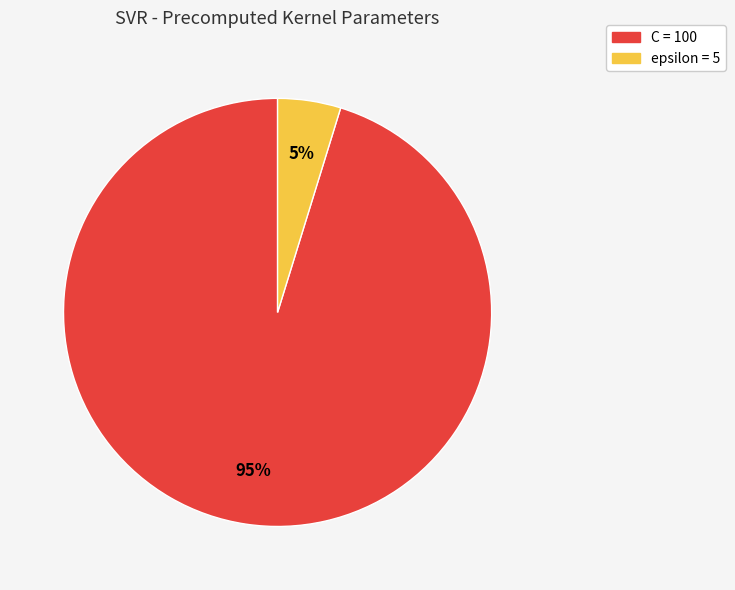

Is the sum of C and epsilon greater than half?

Yes